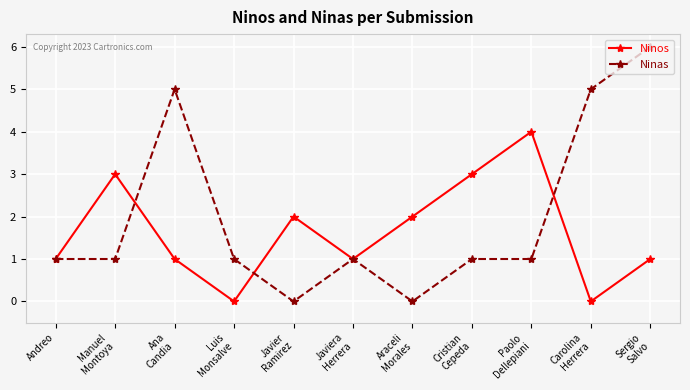

What is the maximum value for Ninos?

4